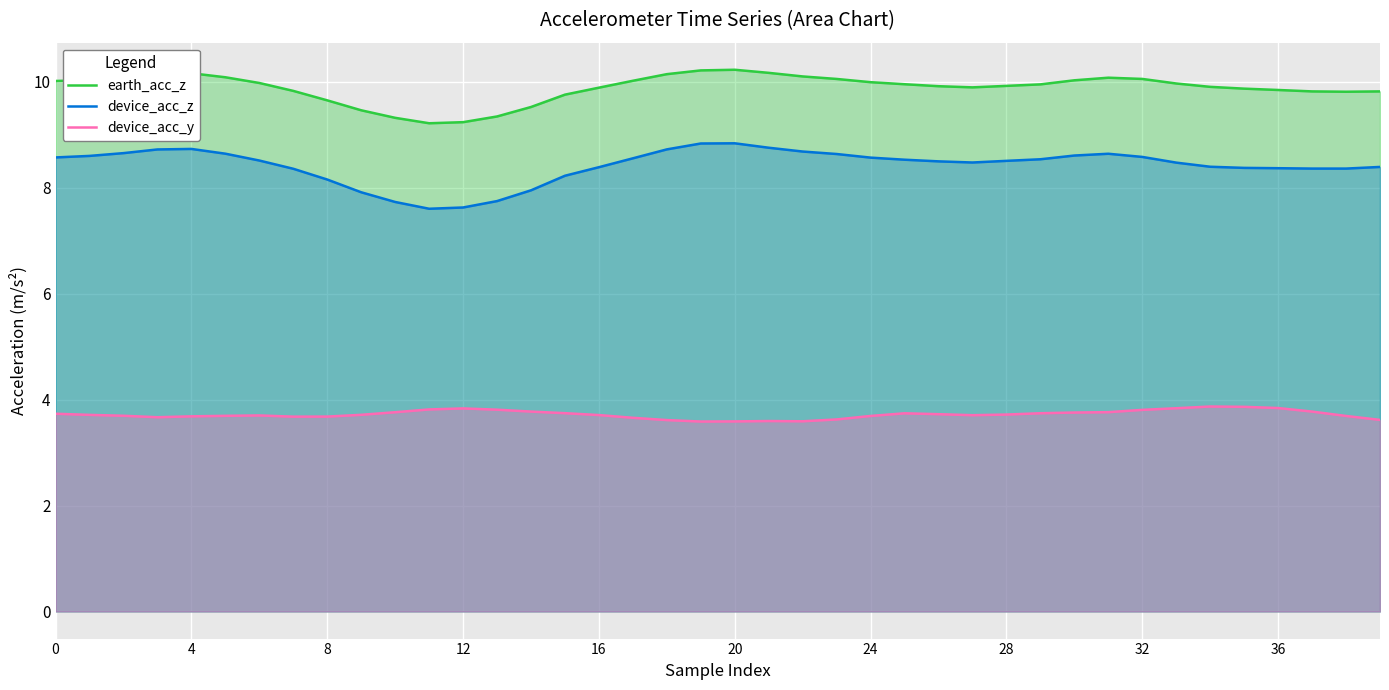

Is it true that device_acc_y equals 3.7 at 8?

True